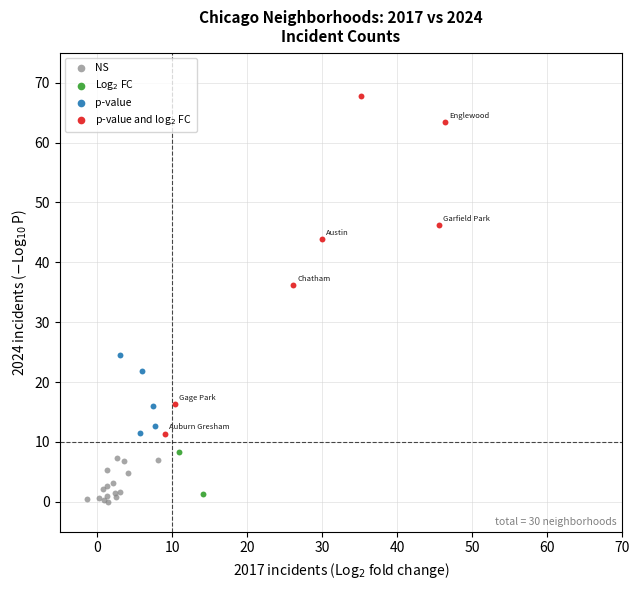

Which series contains the lowest Y value?

NS